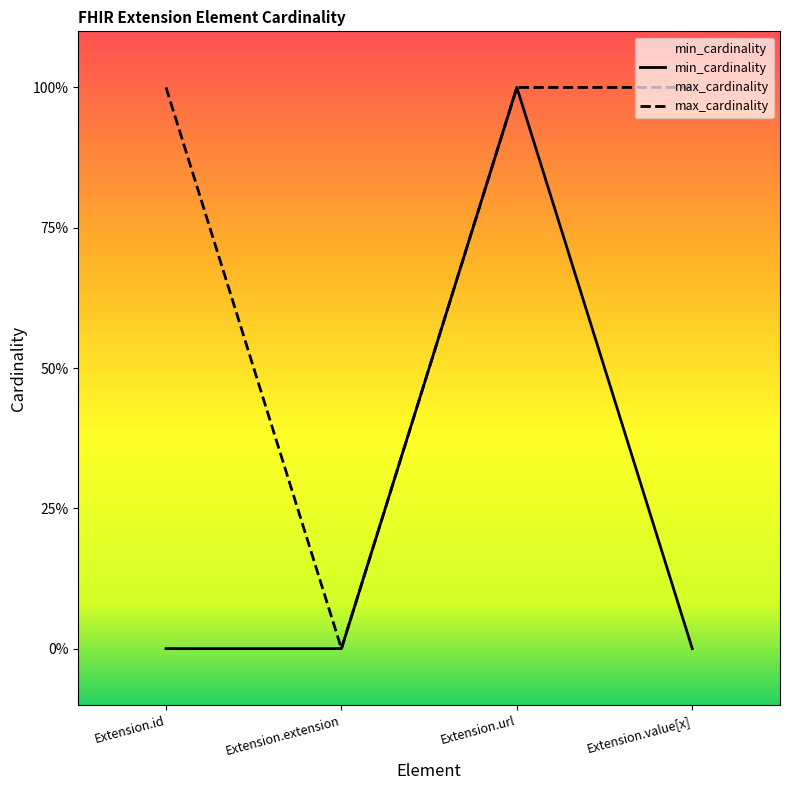

Reading left to right, list all the values displayed in this chart.

min_cardinality: 0	0	1	0
max_cardinality: 1	0	1	1